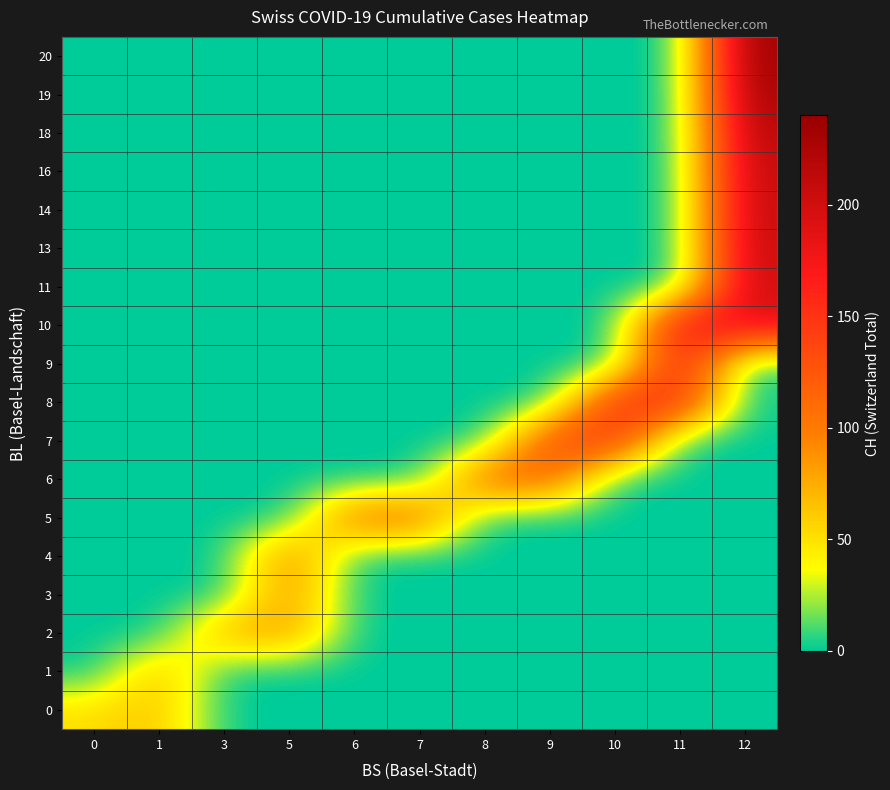

What is the spread (max minus min) of values at 3?

76